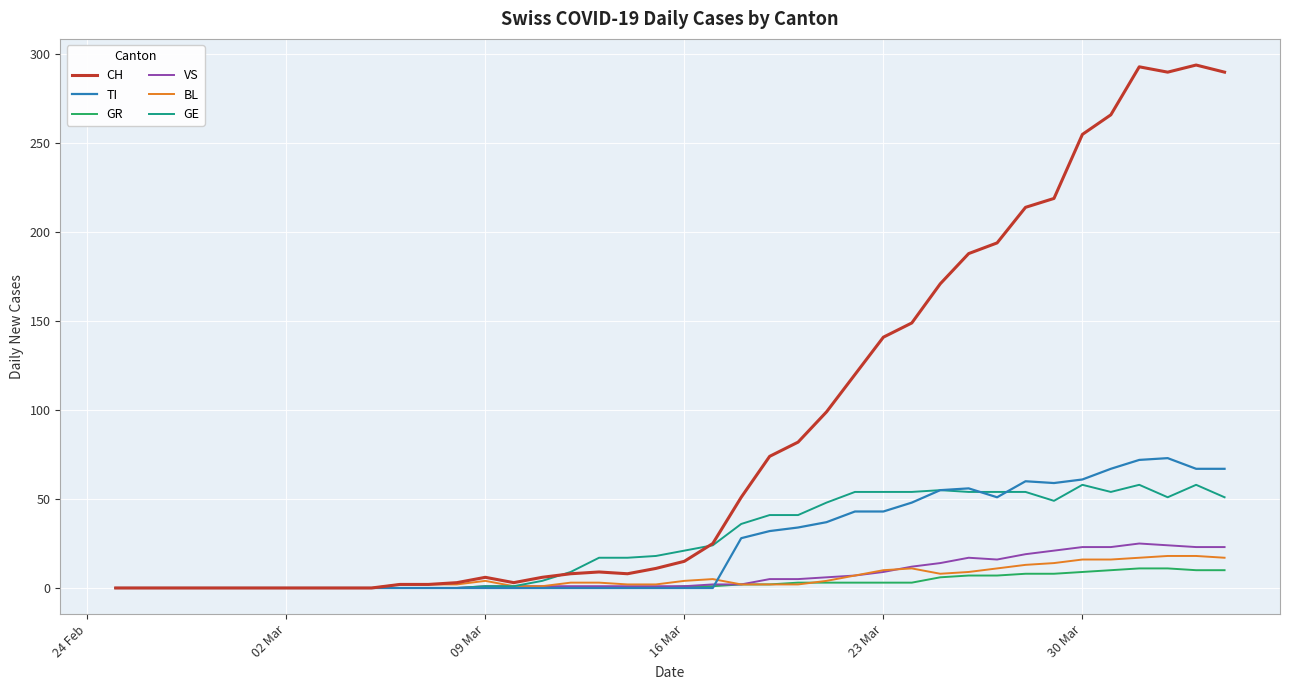

Which series has the widest spread of values?

CH